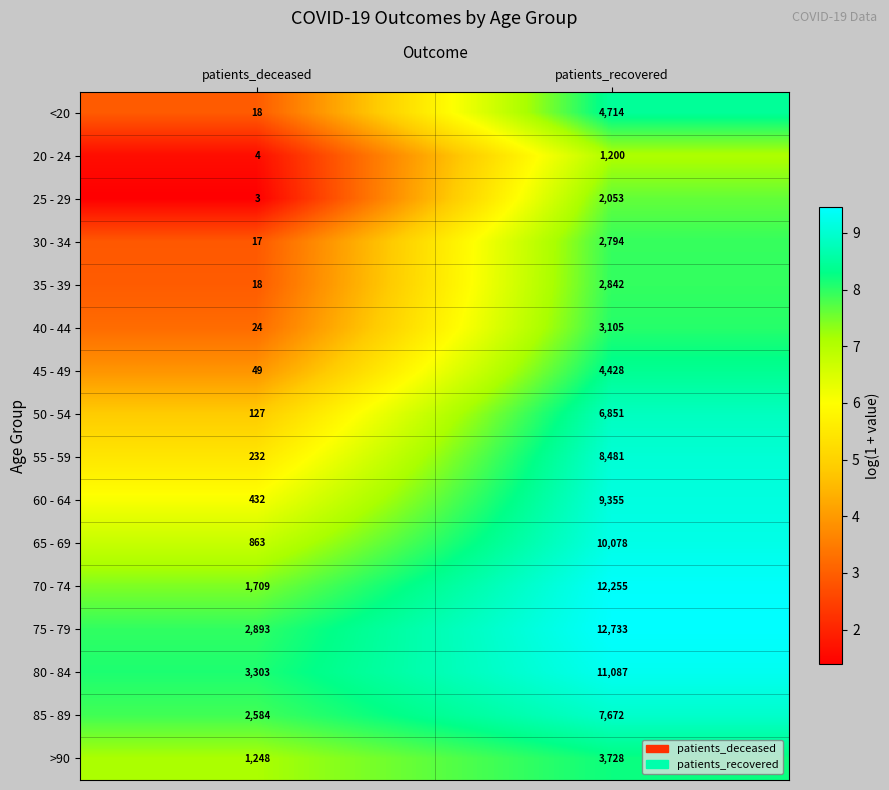

Which series has the largest total across all categories?

75 - 79